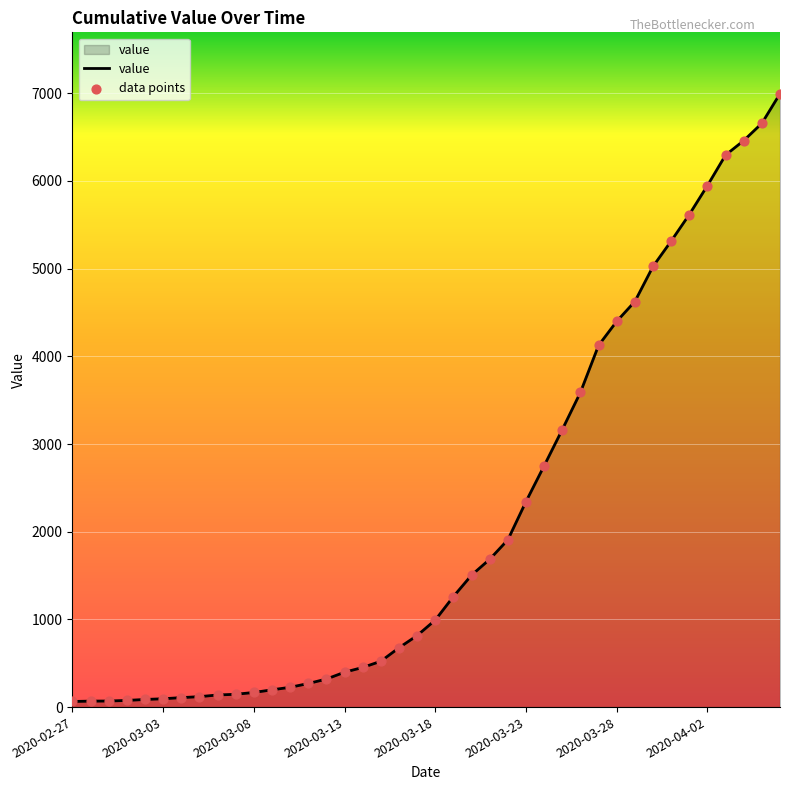

What is the difference between the maximum and minimum values?

6931